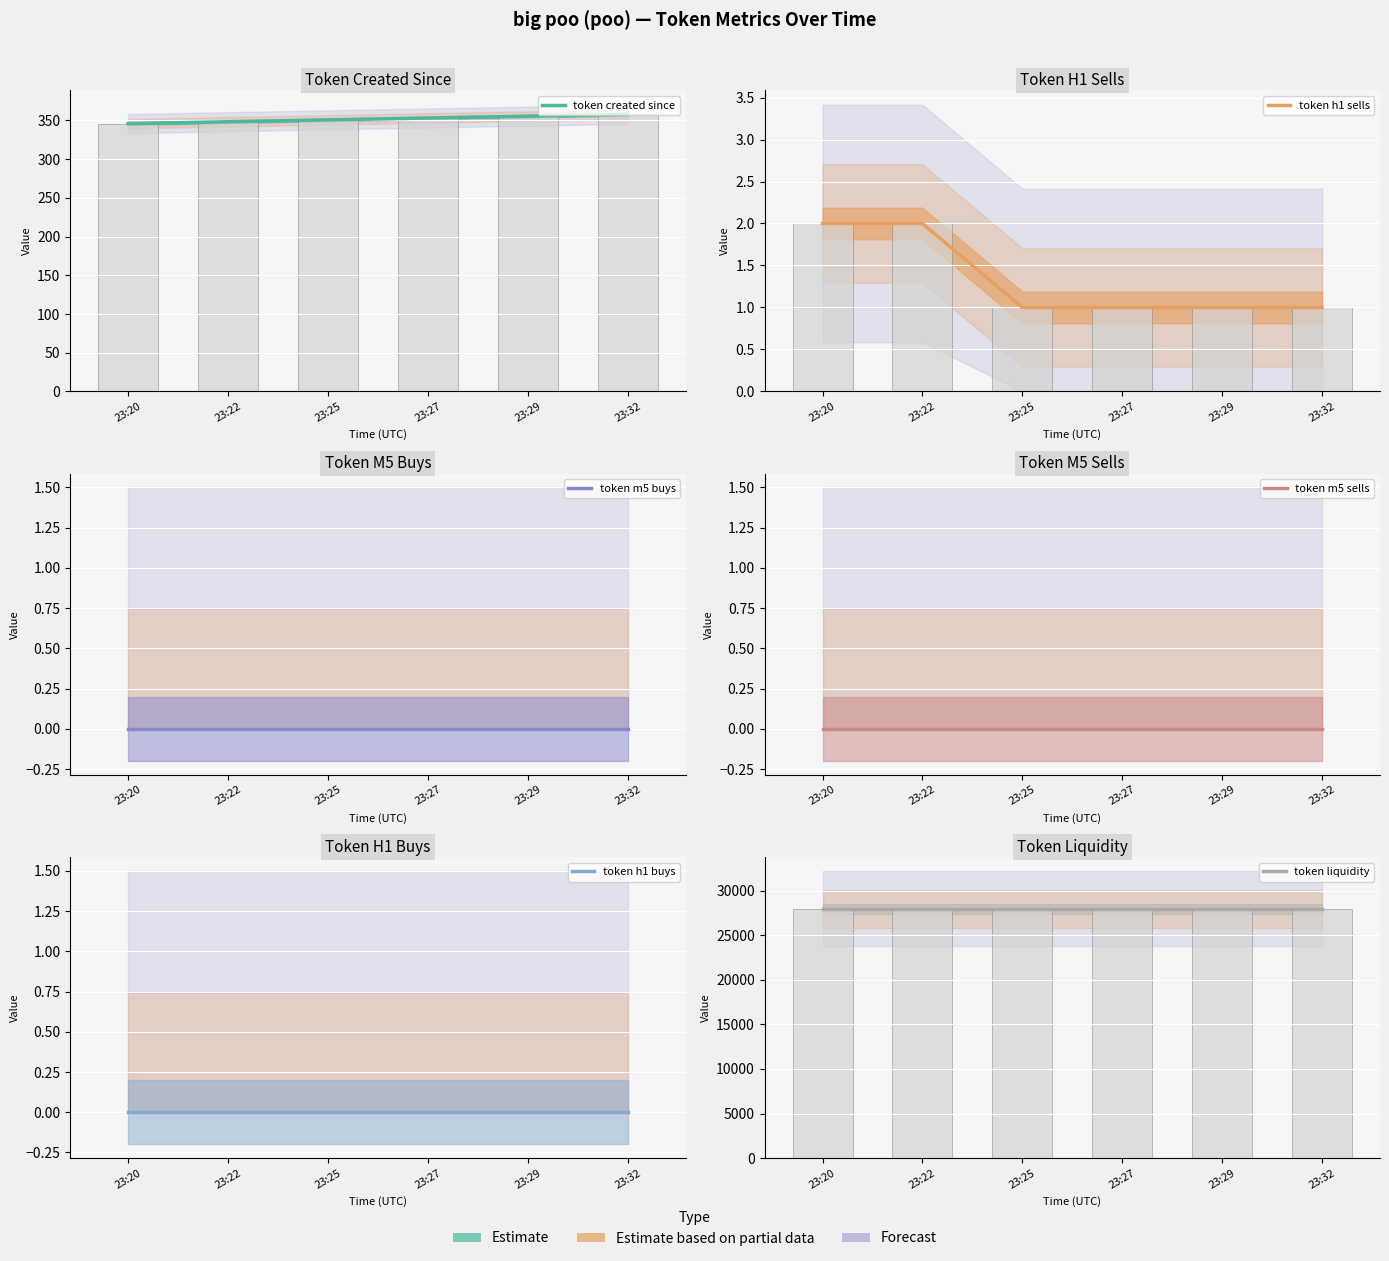

Reading left to right, list all the values displayed in this chart.

token created since: 23:20=345.8	23:22=348.3	23:25=350.8	23:27=353.1	23:29=355.5	23:32=357.9
token h1 sells: 23:20=2.0	23:22=2.0	23:25=1.0	23:27=1.0	23:29=1.0	23:32=1.0
token m5 buys: 23:20=0.0	23:22=0.0	23:25=0.0	23:27=0.0	23:29=0.0	23:32=0.0
token m5 sells: 23:20=0.0	23:22=0.0	23:25=0.0	23:27=0.0	23:29=0.0	23:32=0.0
token h1 buys: 23:20=0.0	23:22=0.0	23:25=0.0	23:27=0.0	23:29=0.0	23:32=0.0
token liquidity: 23:20=27956.3	23:22=27956.3	23:25=27956.3	23:27=27956.3	23:29=27956.3	23:32=27956.3